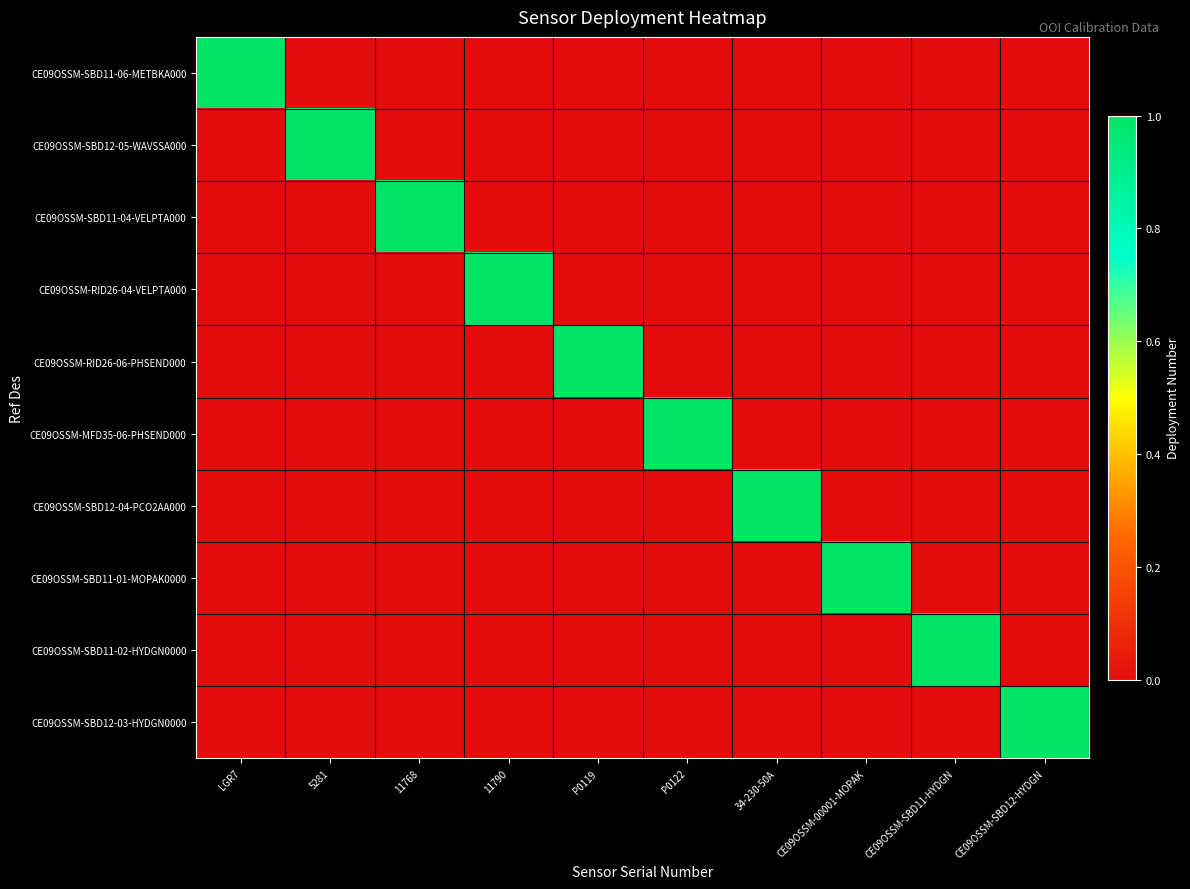

How many data points does each series have?

10